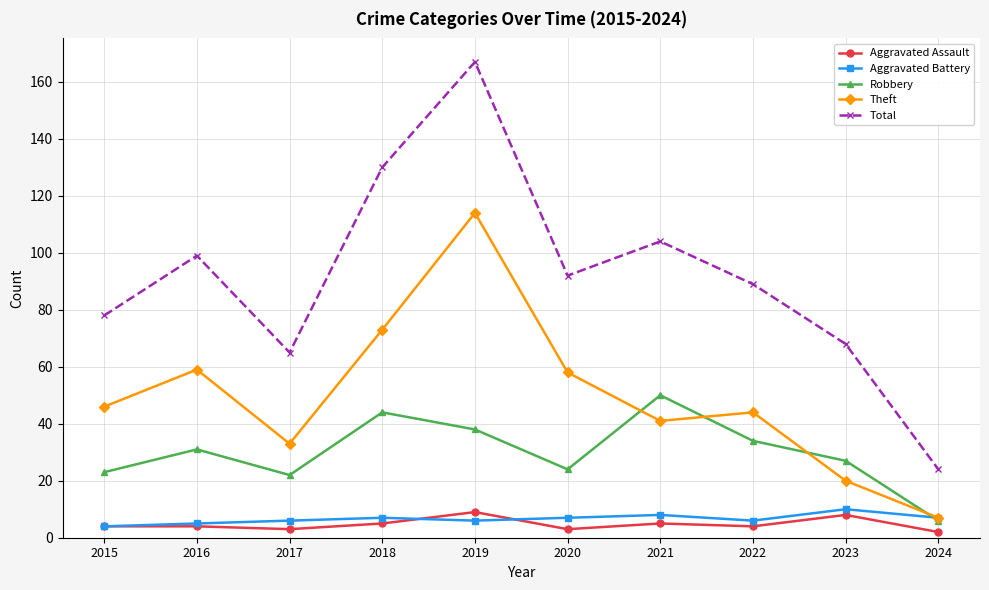

At which category does Robbery reach its first local valley?

2017